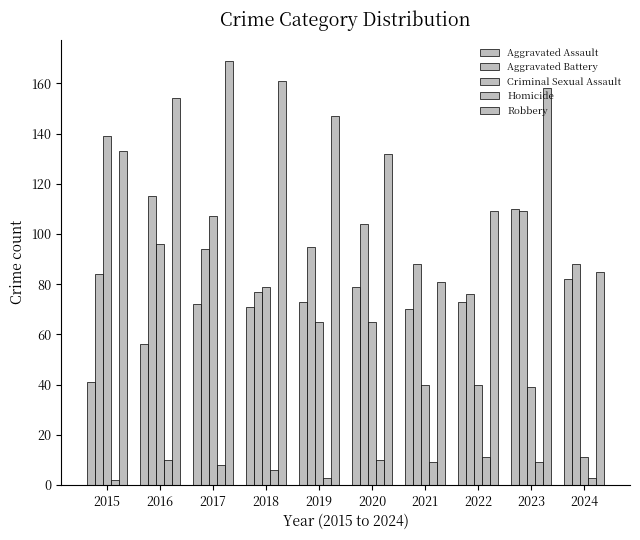

How many groups of bars are there?

10